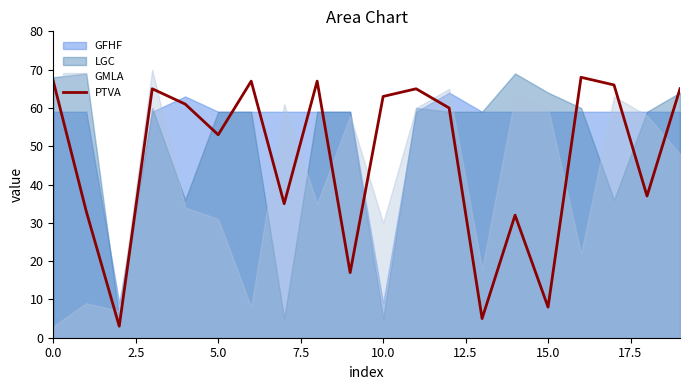

The PTVA series shows 14 at 15.0. True or false?

False